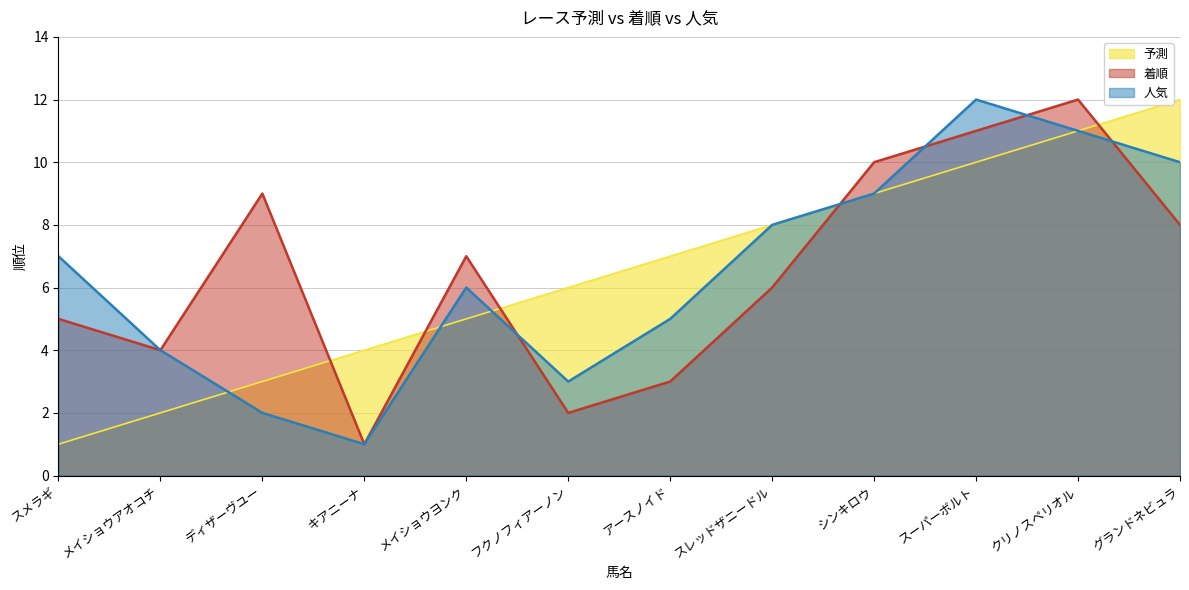

What is the value of the 人気 point at the 8th from the left?

8